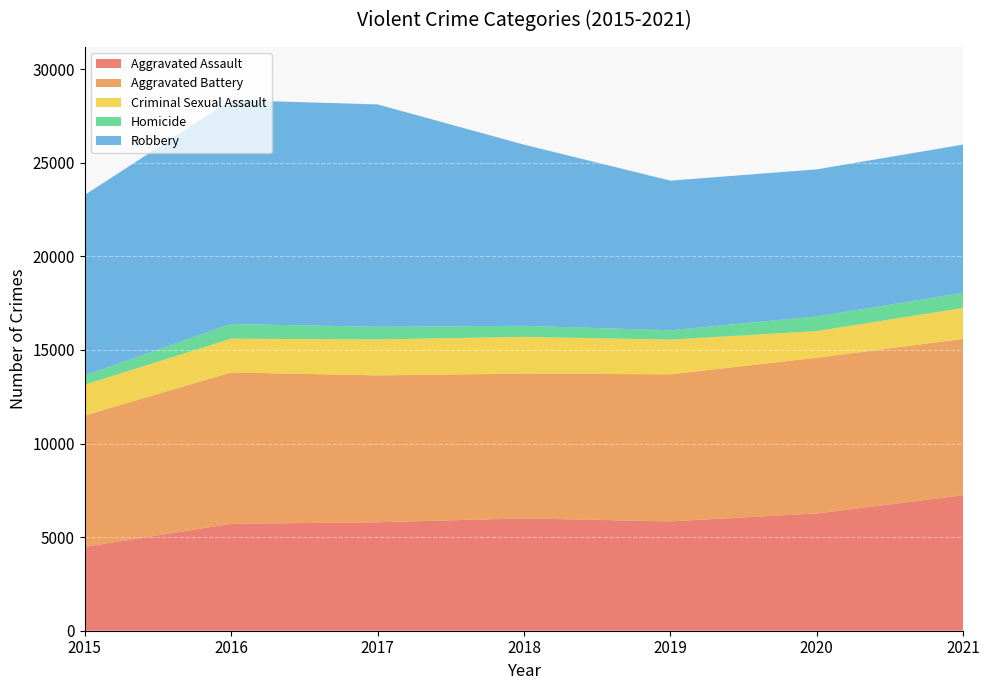

Reading left to right, what are all the values shown in this chart?

Aggravated Assault: 2015=4480	2016=5712	2017=5793	2018=6001	2019=5840	2020=6263	2021=7238
Aggravated Battery: 2015=7018	2016=8085	2017=7845	2018=7735	2019=7857	2020=8317	2021=8348
Criminal Sexual Assault: 2015=1646	2016=1803	2017=1923	2018=1961	2019=1853	2020=1425	2021=1657
Homicide: 2015=496	2016=786	2017=672	2018=589	2019=498	2020=785	2021=802
Robbery: 2015=9638	2016=11960	2017=11880	2018=9679	2019=7994	2020=7854	2021=7923